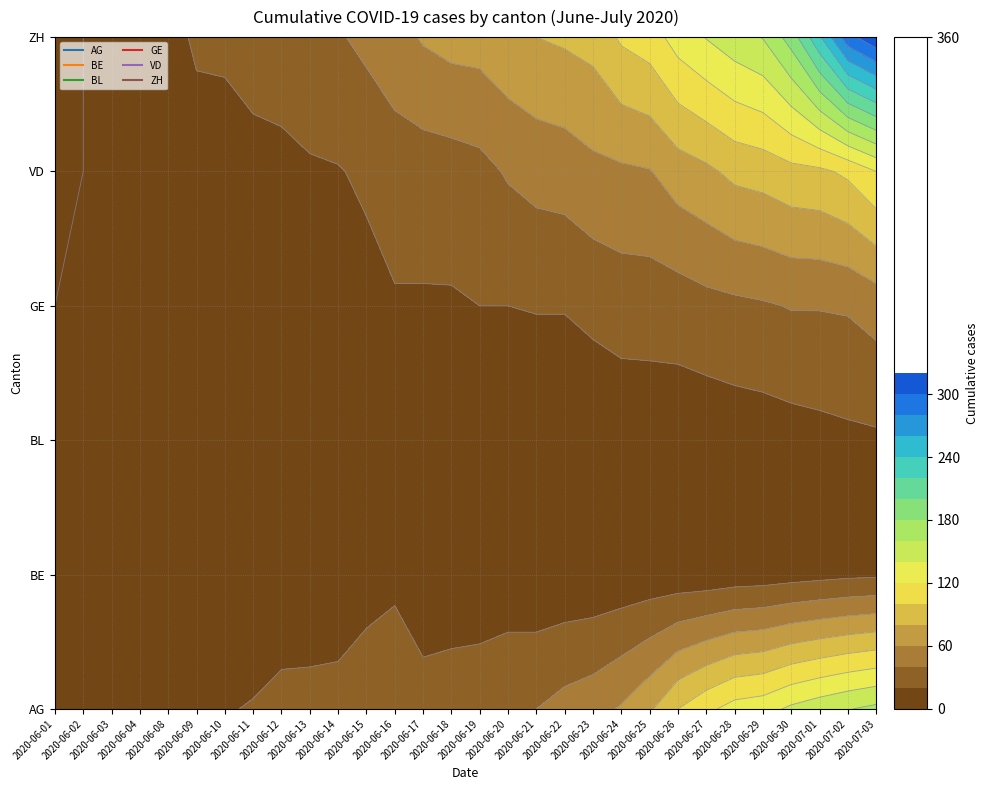

Reading left to right, what are all the values shown in this chart?

AG: 9	12	12	15	17	19	19	21	25	25	26	29	30	30	33	35	40	40	47	52	62	77	100	115	128	132	144	152	159	165
BE: 0	1	2	2	4	6	8	8	8	9	9	14	17	4	4	4	5	5	5	5	6	7	7	7	9	10	12	14	16	17
BL: 0	1	1	2	2	3	3	3	3	3	4	4	4	4	4	4	5	5	5	5	6	7	7	7	9	10	12	14	16	17
GE: 0	1	4	6	7	8	11	11	12	12	14	14	18	18	18	20	20	21	21	25	29	29	30	34	36	38	41	41	42	48
VD: 0	0	4	6	9	11	13	14	15	18	19	23	30	30	31	34	42	47	49	55	57	59	70	76	85	88	94	96	104	120
ZH: 0	0	2	5	13	23	23	28	30	33	38	45	52	62	67	68	75	80	83	87	103	110	129	141	152	161	189	237	293	316